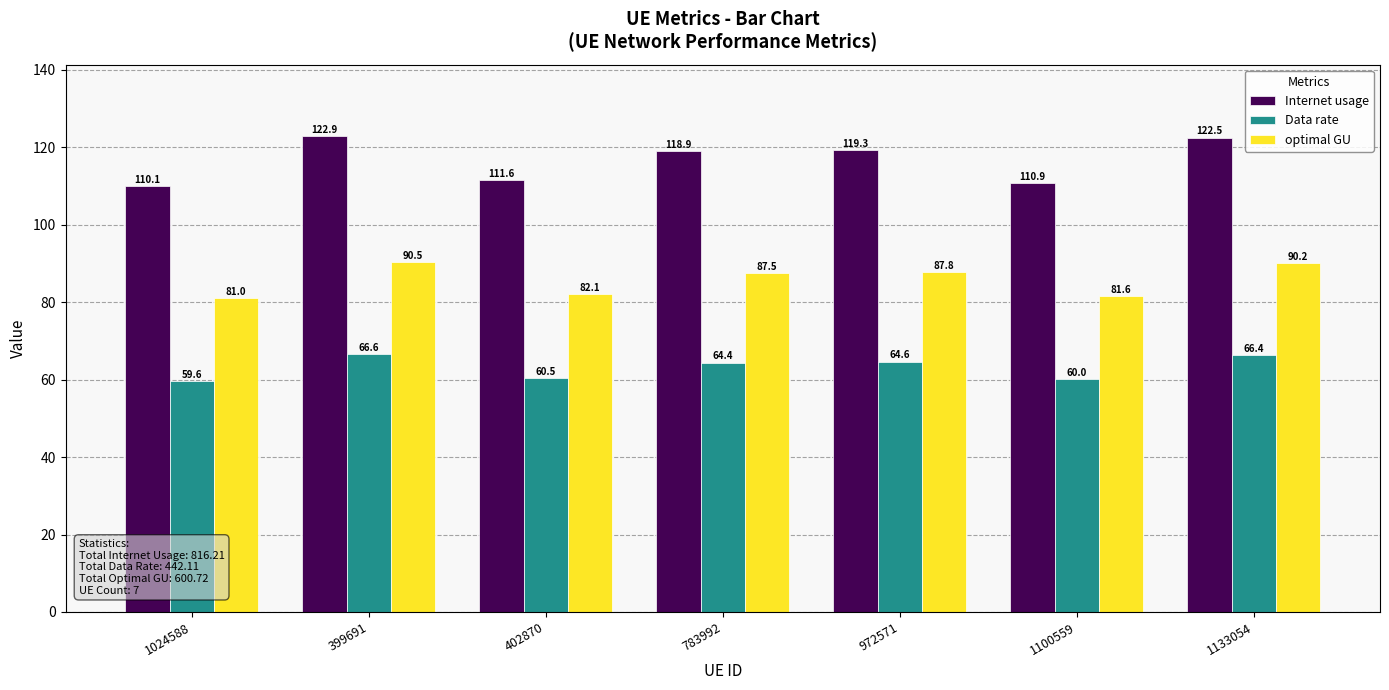

Rank the series by their average value, from highest to lowest.

Internet usage, optimal GU, Data rate